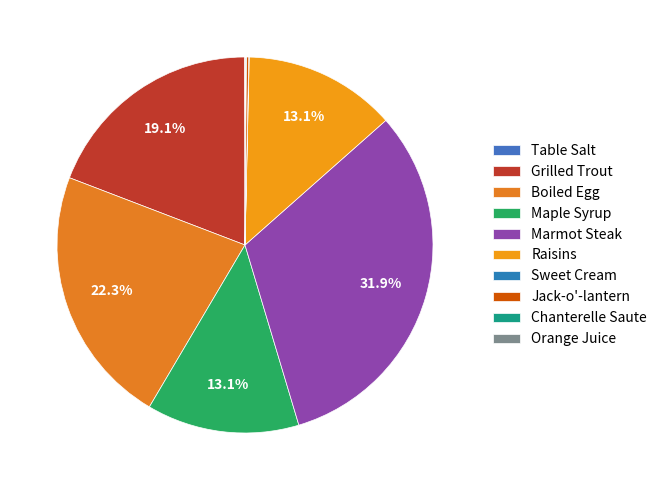

What portion of the pie excludes Jack-o'-lantern?

99.8%